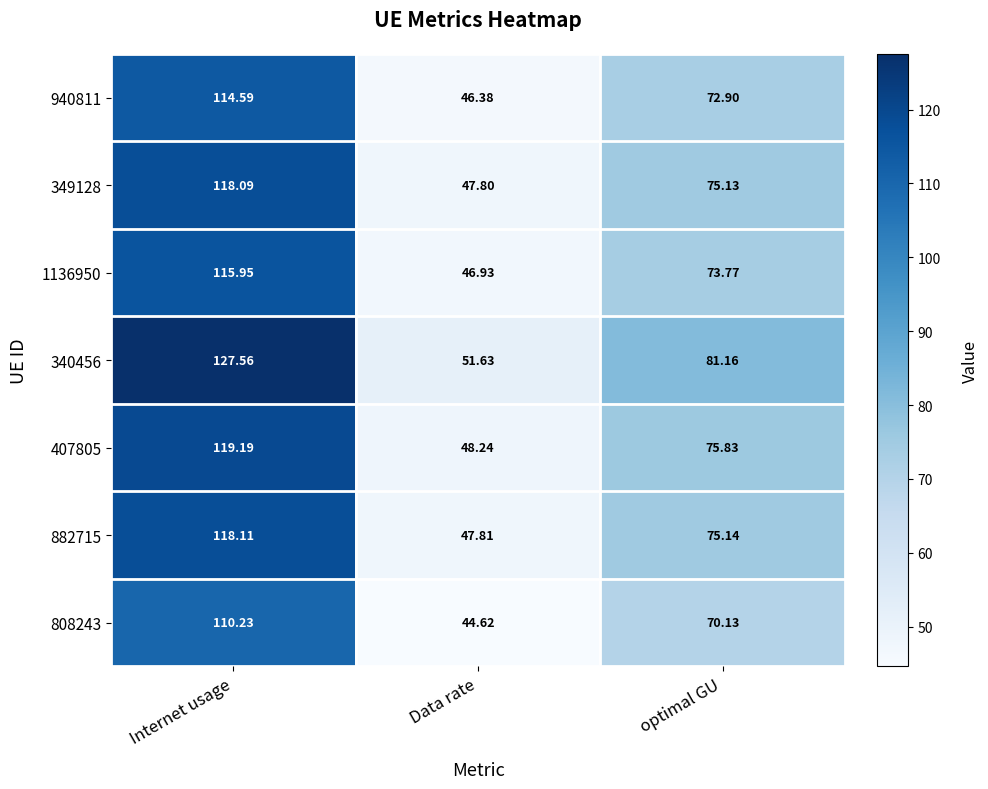

Where is 940811 nearest to the value 80?

optimal GU